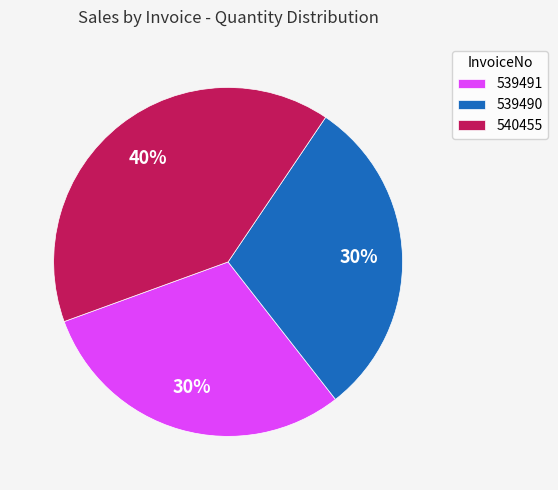

To the nearest percent, what is the difference between the largest and smallest slice percentages?

10%